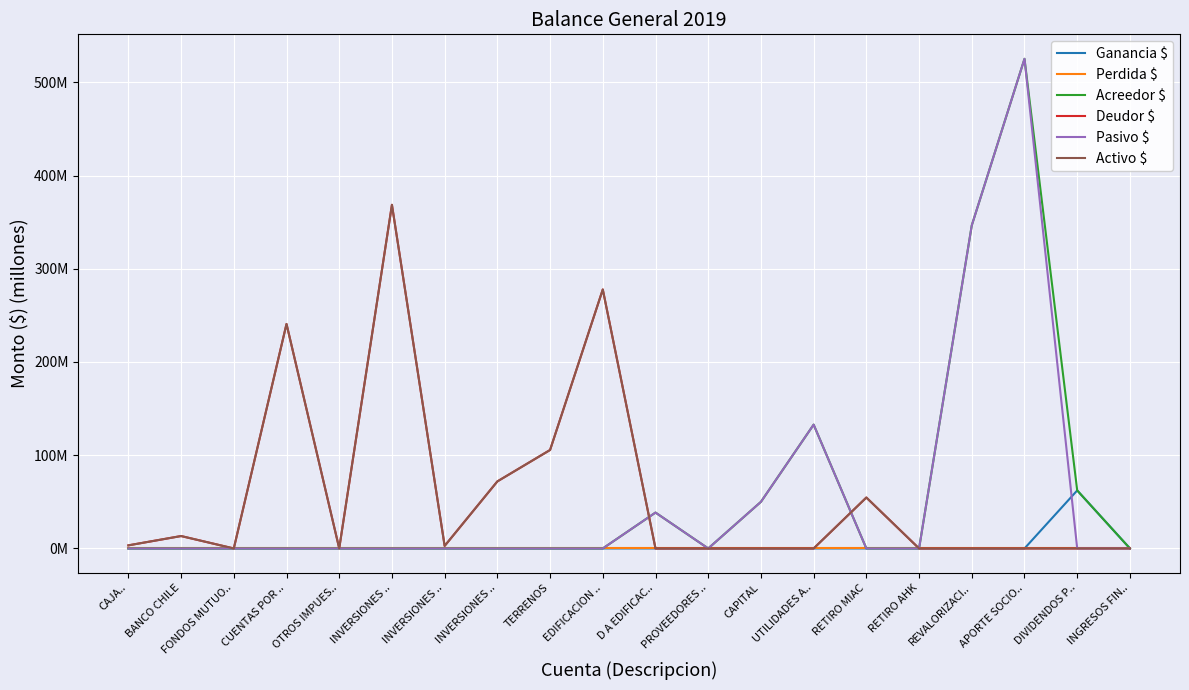

Does the chart have visible grid lines?

Yes